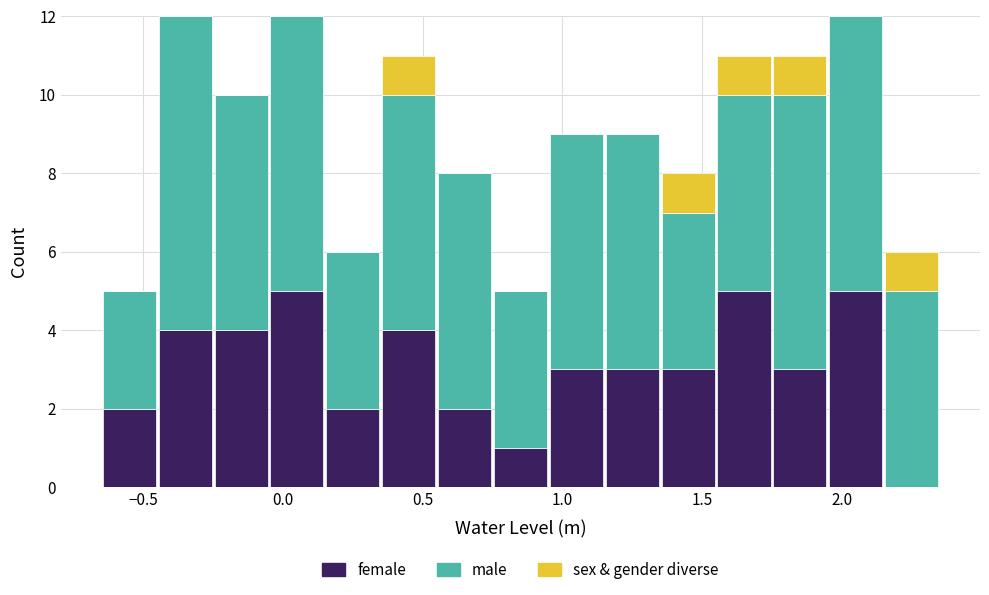

Reading left to right, transcribe this chart: for each stacked bar, give the range it covers on the x-axis and its total height. The values are not printed on the chart, so give them approximately, as read against the axis.

-0.65 to -0.45: 5
-0.45 to -0.25: 12
-0.25 to -0.05: 10
-0.05 to 0.15: 12
0.15 to 0.35: 6
0.35 to 0.55: 11
0.55 to 0.75: 8
0.75 to 0.95: 5
0.95 to 1.15: 9
1.15 to 1.35: 9
1.35 to 1.55: 8
1.55 to 1.75: 11
1.75 to 1.95: 11
1.95 to 2.15: 12
2.15 to 2.35: 6